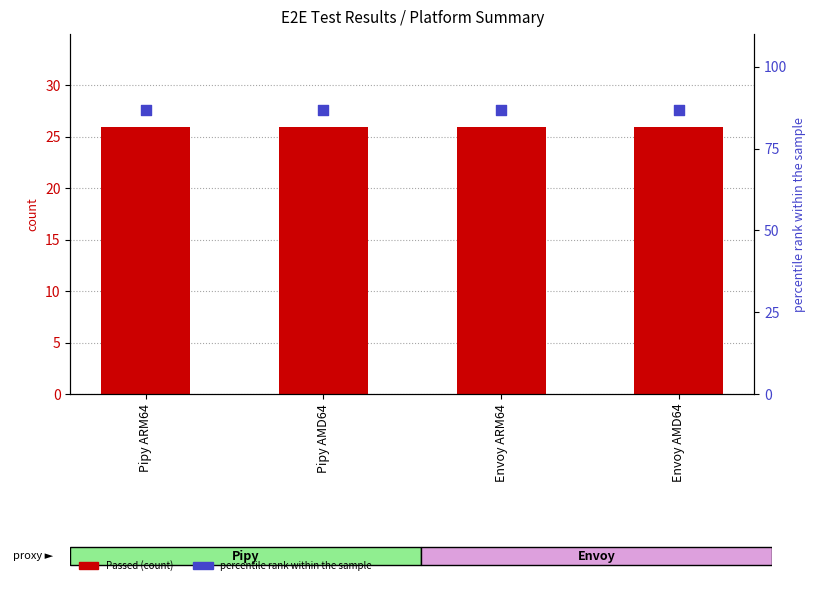

What are all the series names shown in the legend?

Passed, percentile rank within the sample